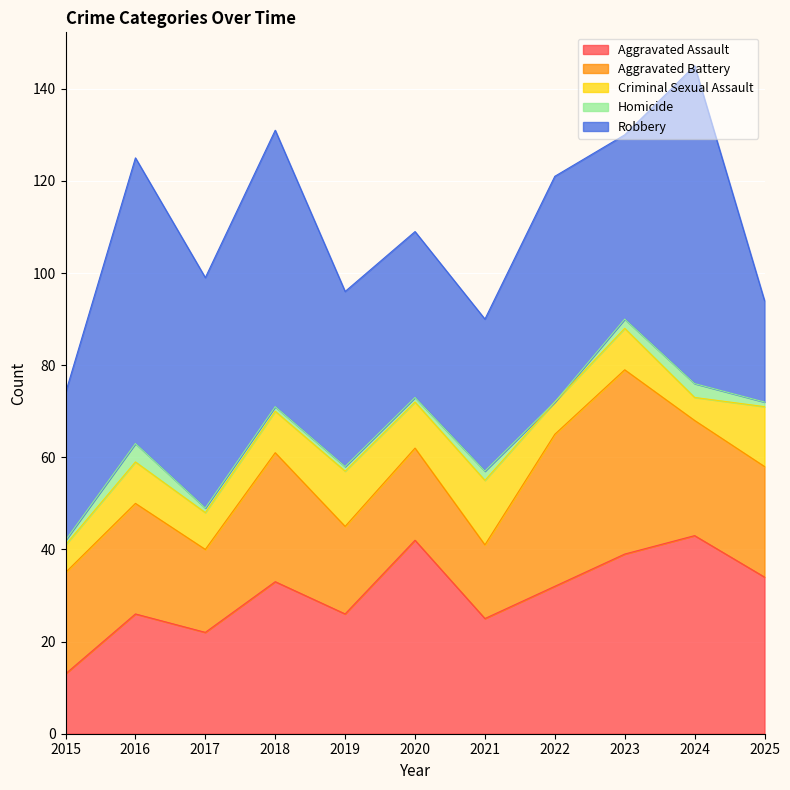

List the labels in order of Criminal Sexual Assault value, largest first.

2021, 2025, 2019, 2020, 2016, 2018, 2023, 2017, 2022, 2015, 2024